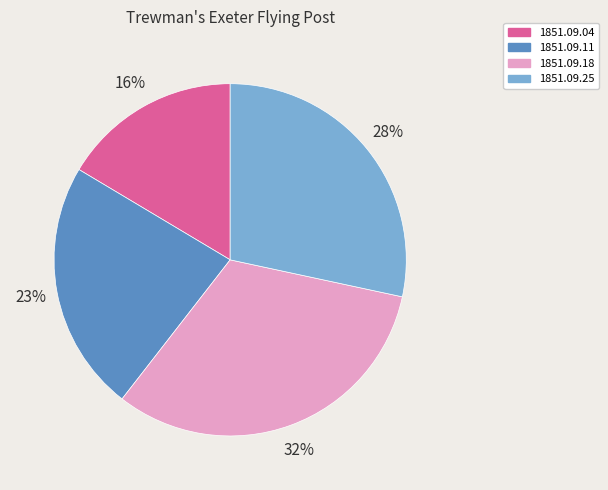

To the nearest percent, what is the difference between the largest and smallest slice percentages?

16%